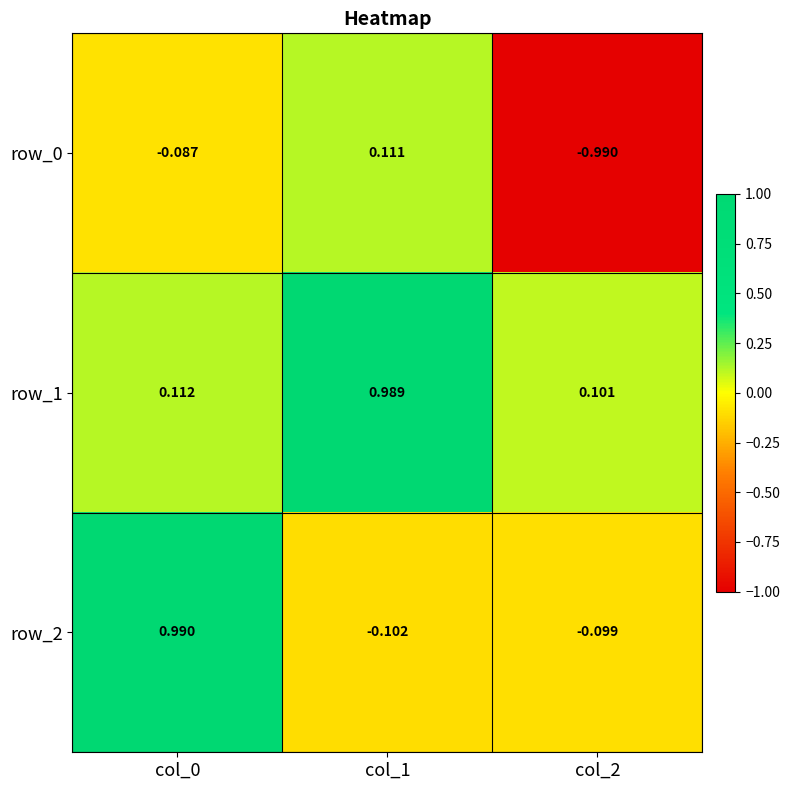

Is the value of row_2 at col_2 greater than the value of row_0 at col_1?

No